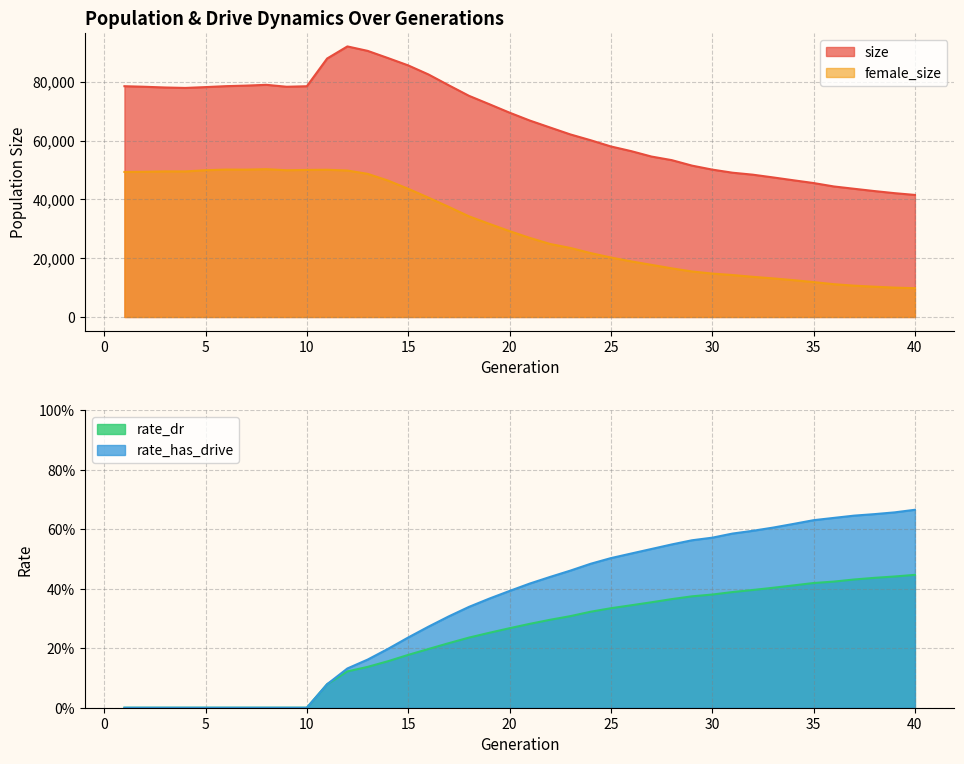

The value of size at 19 is 104482.4. True or false?

False